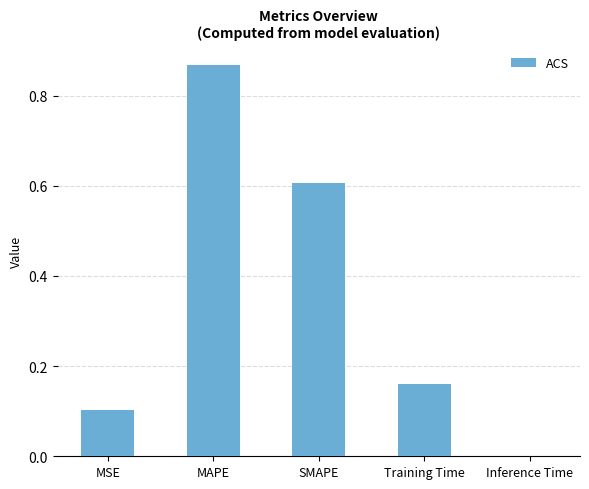

Which category has the highest value across all series?

MAPE